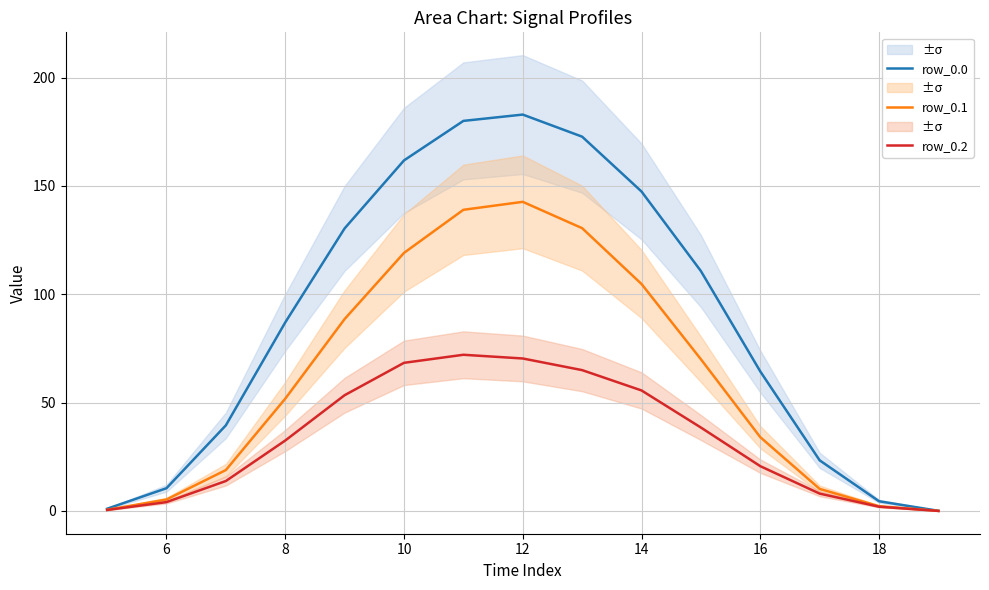

True or false: row_0.2 has a value of 100.4 at 10.

False